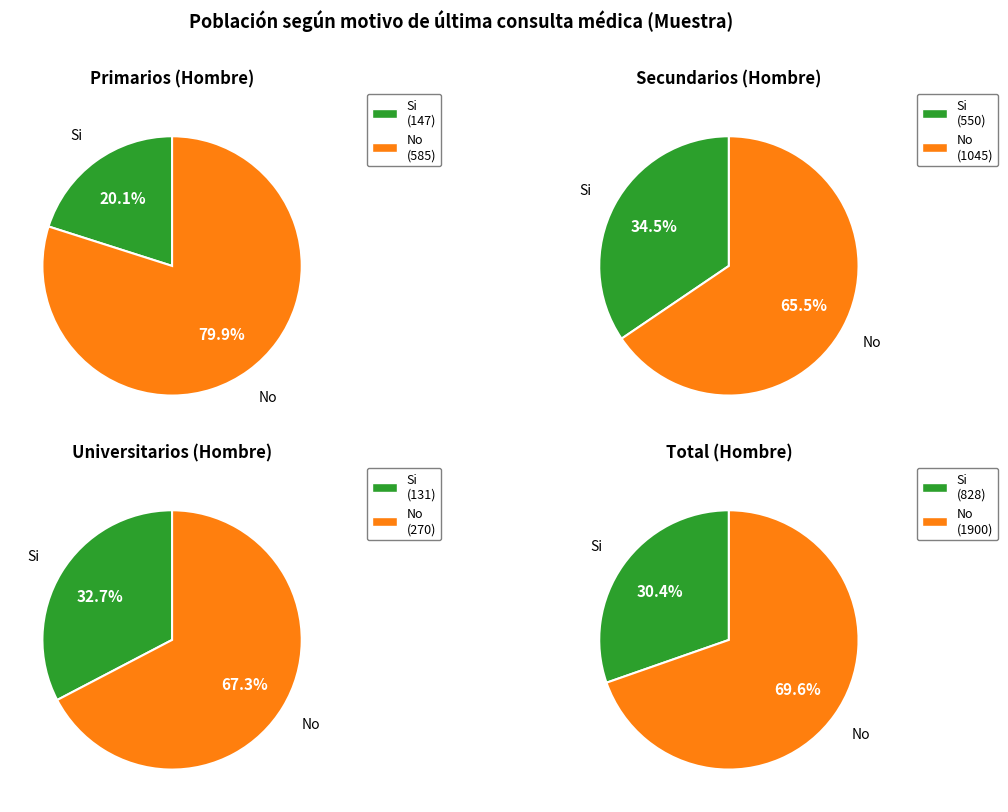

Rank the series by their maximum value, from lowest to highest.

Universitarios, Primarios, Secundarios, Total